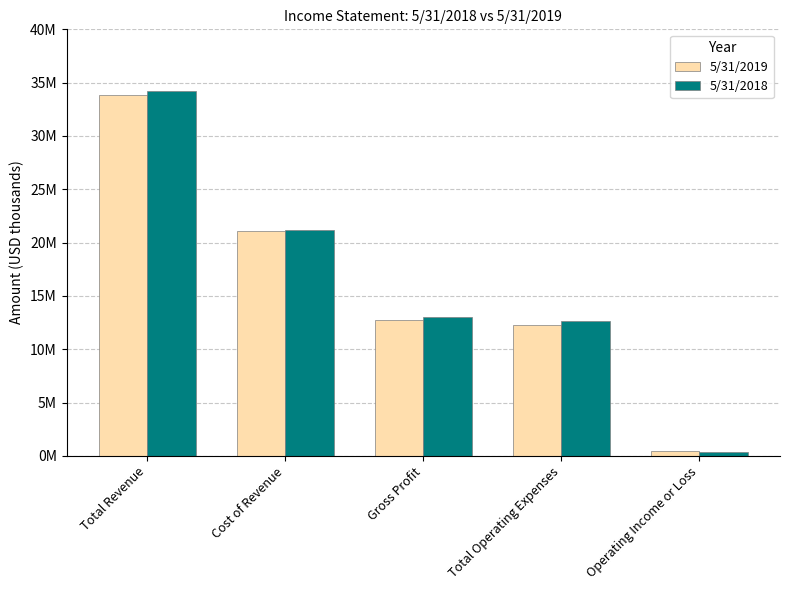

Where does the 5/31/2018 series first go above 12984000?

Total Revenue